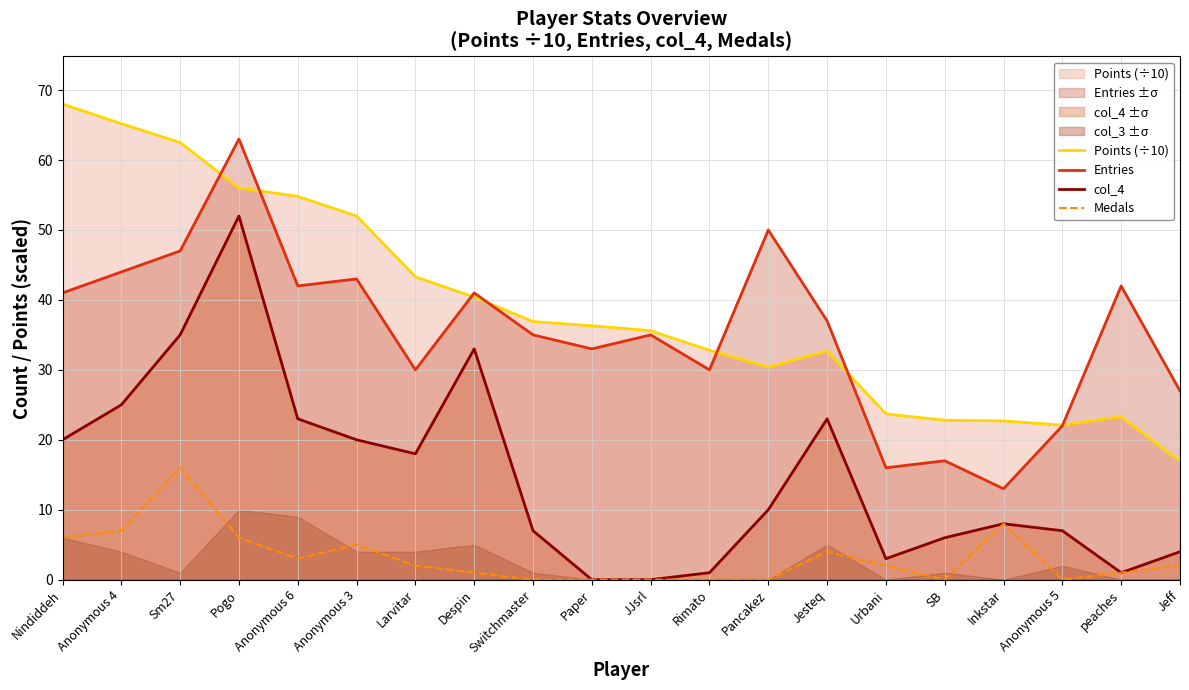

How many lines are shown in the chart?

4